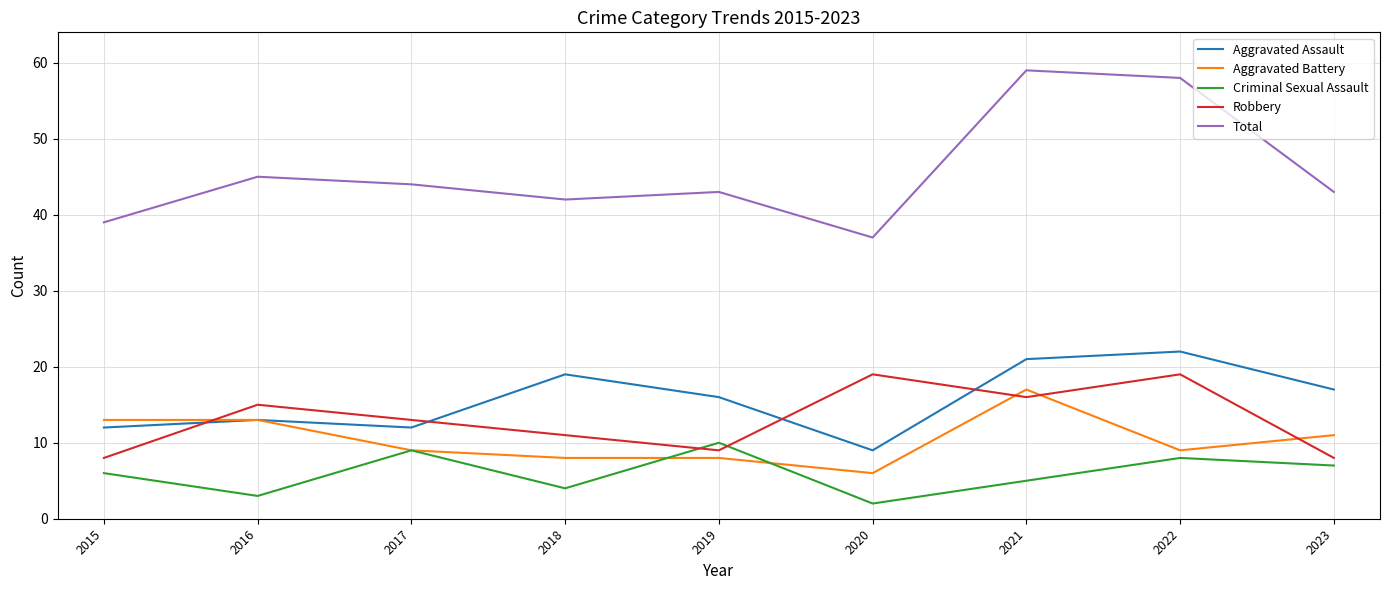

How many lines are shown in the chart?

5